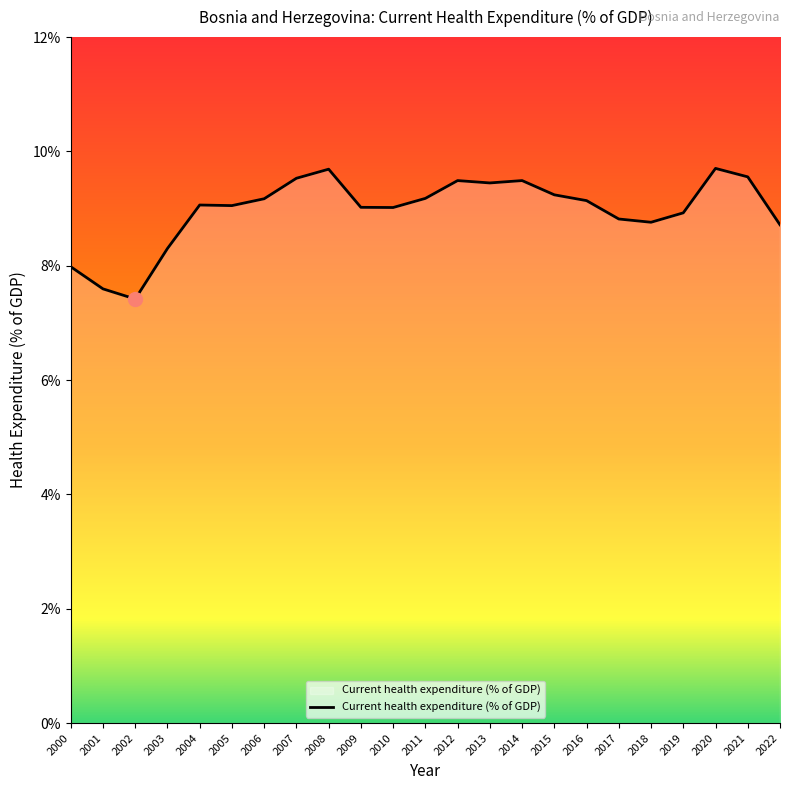

What is the difference between the maximum and minimum values?

2.3